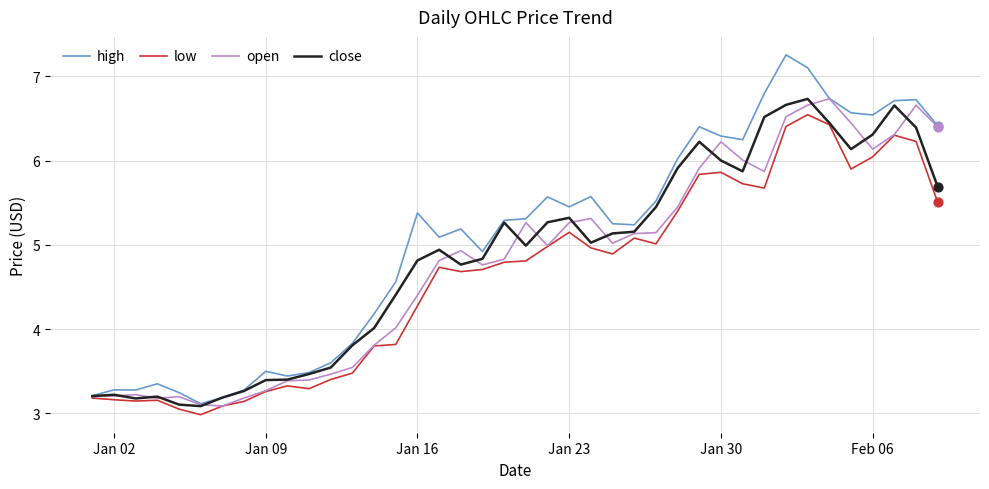

What are all the series names shown in the legend?

high, low, open, close